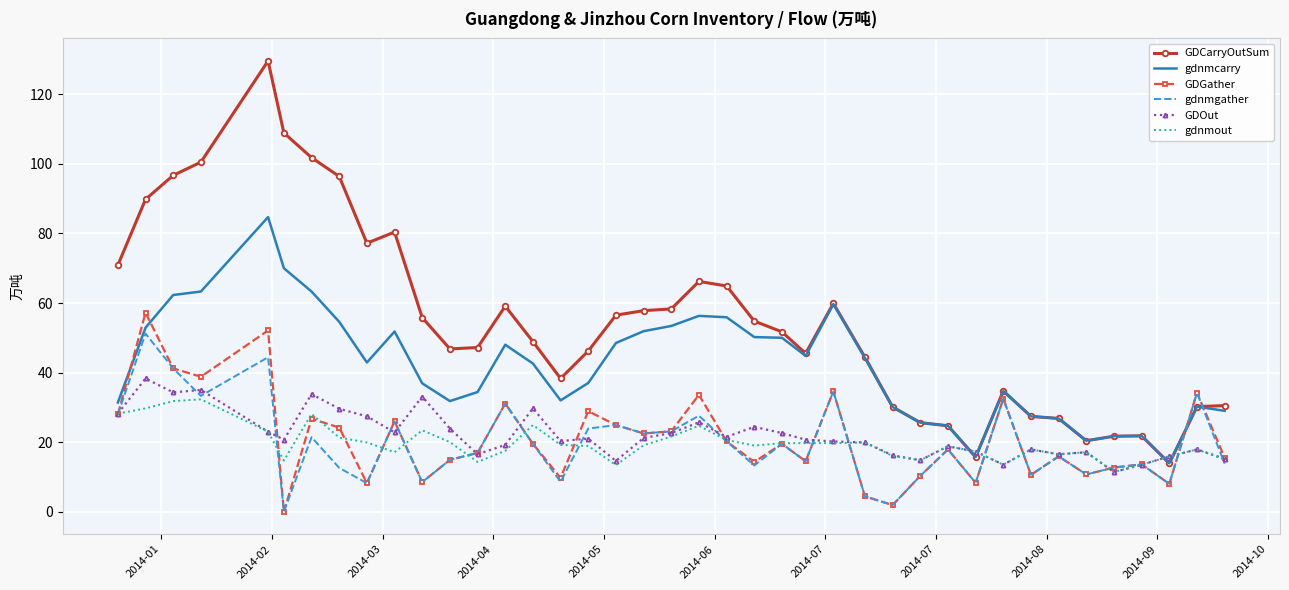

Which series has the largest range (max minus min)?

GDCarryOutSum